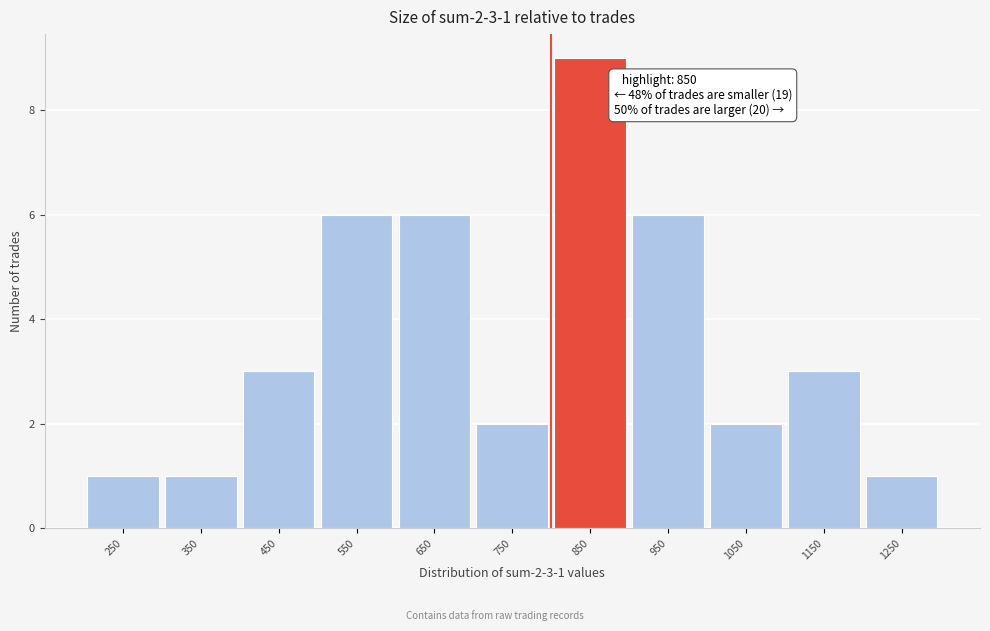

Reading left to right, transcribe all the data shown in this chart.

250=1	350=1	450=3	550=6	650=6	750=2	850=9	950=6	1050=2	1150=3	1250=1